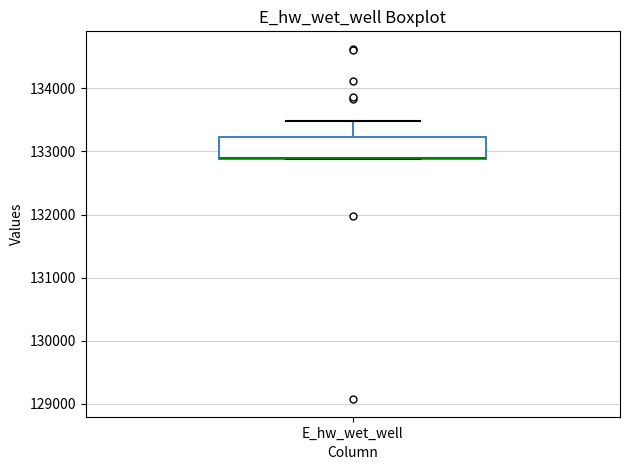

Transcribe this box plot: give where the median line is, the range the box spans, and where the two whiskers end, as read against the y-axis. The values are not printed on the chart, so give them approximately, as read against the axis.

median 132900 (drawn on the box's lower edge), box 132900 to 133200, whiskers 132900 to 133500